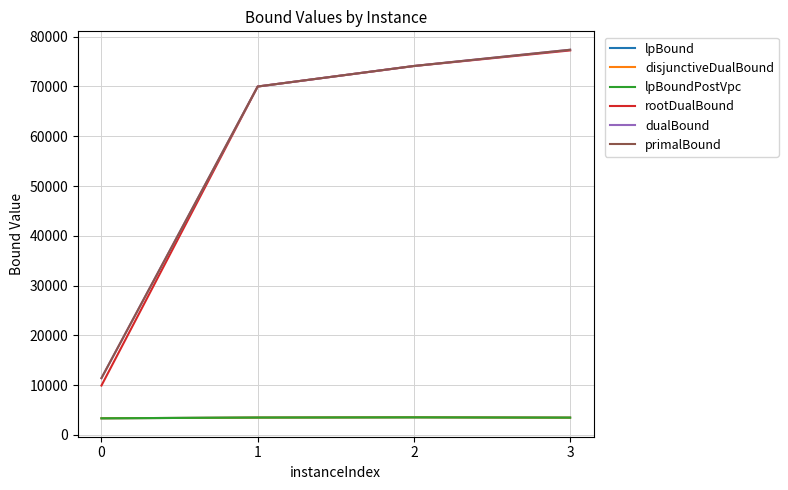

What is the difference between the maximum and second lowest values in the lpBoundPostVpc series?

63.8